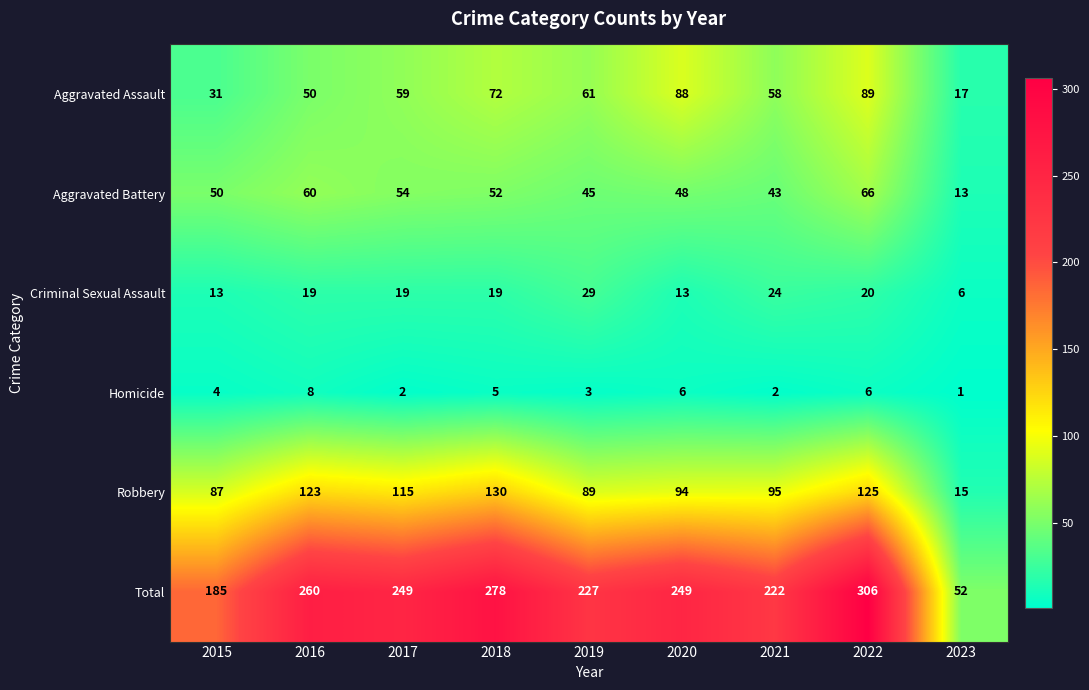

Which series has the largest range (max minus min)?

Total